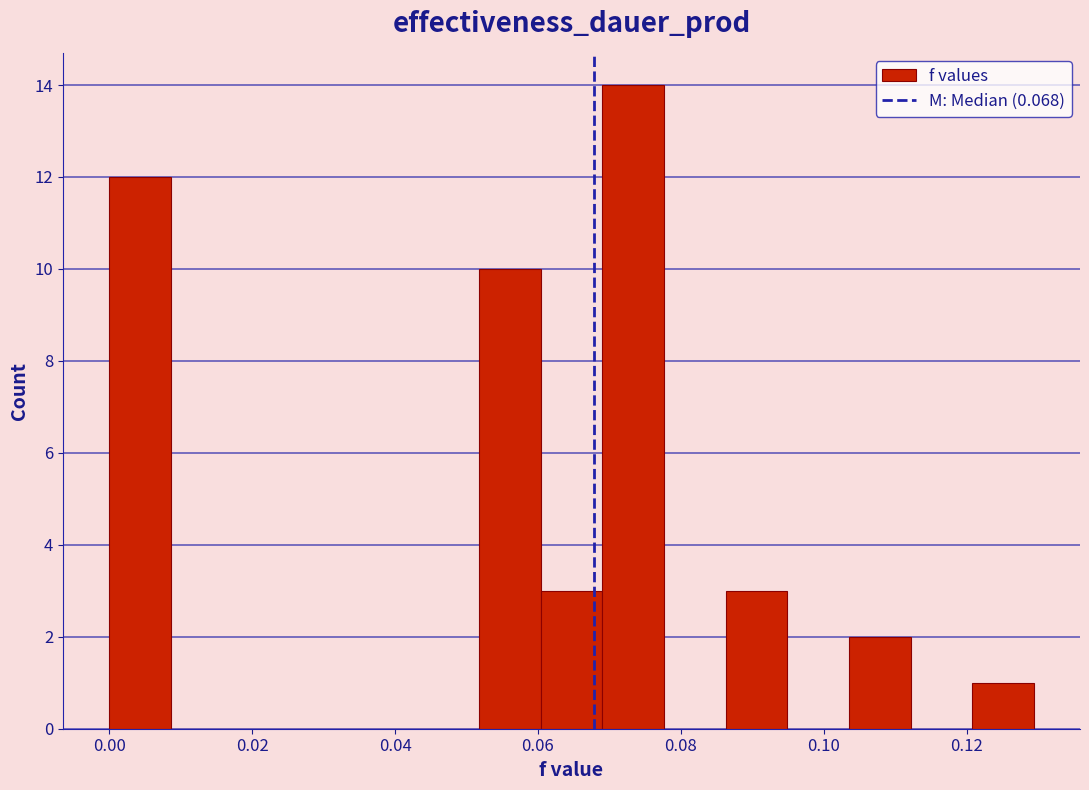

How tall is the bar that spans 0.104 to 0.112 on the x-axis? Neither the bar edges nor the heights are printed on the chart, so give them approximately, as read against the axes.

2